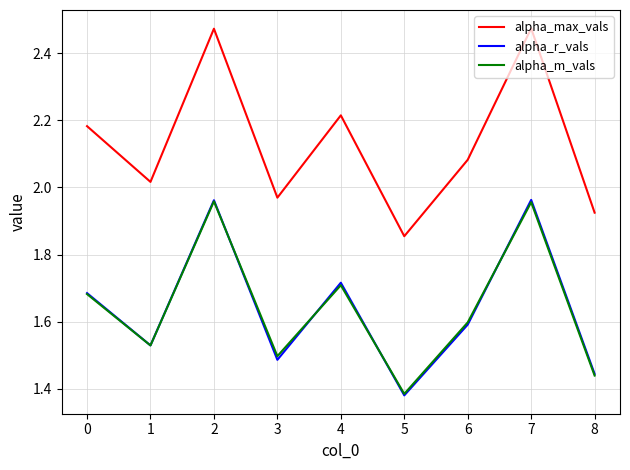

At how many categories does at least one series exceed 2?

6